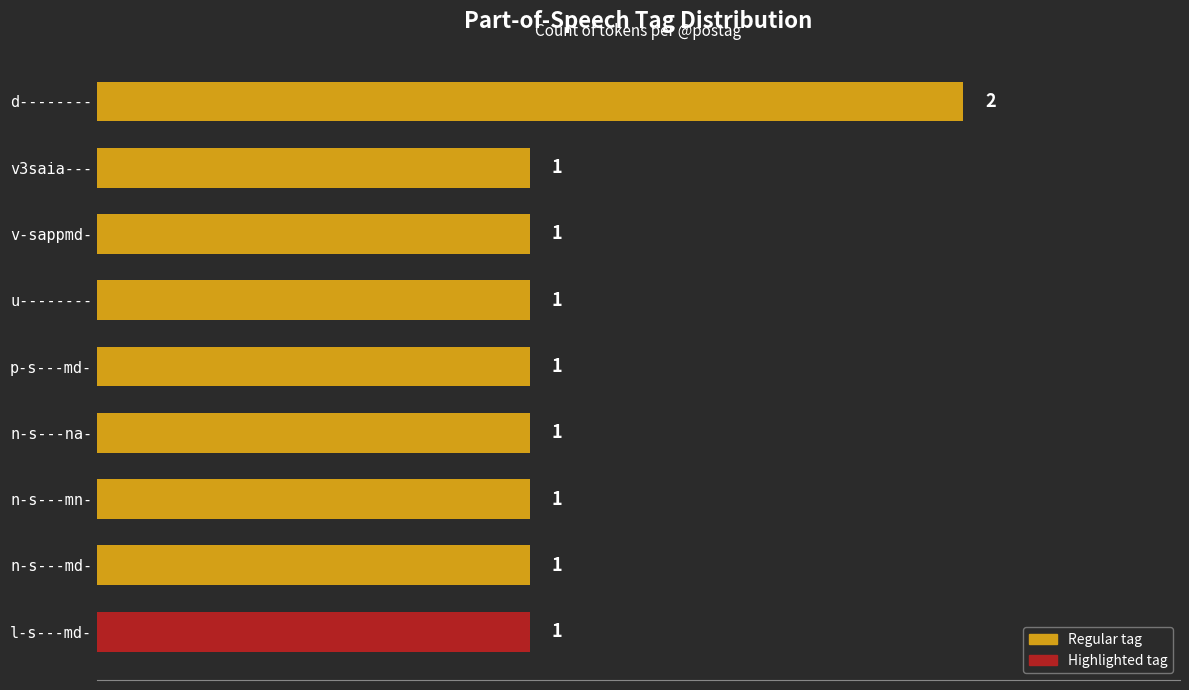

Count the values in the range 1 to 2.

9